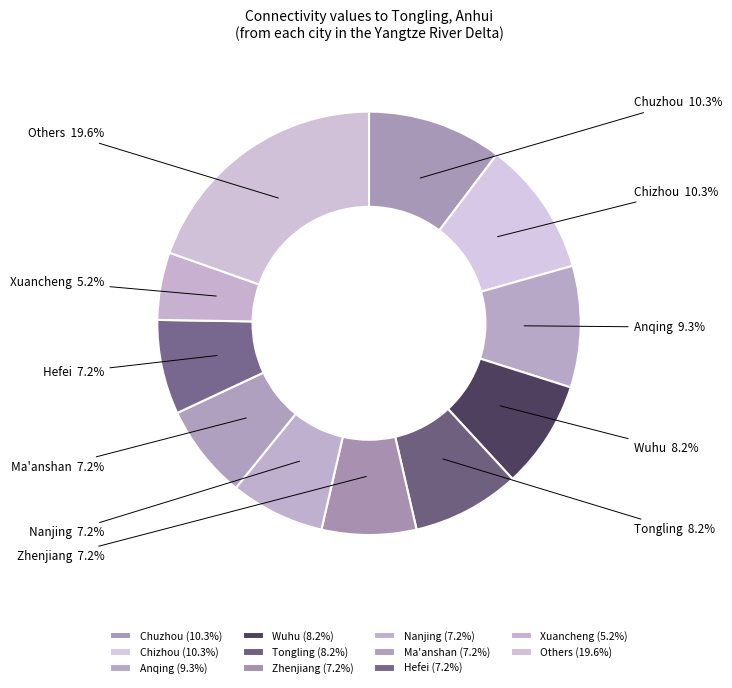

Does Ma'anshan account for over 50% of the chart?

No